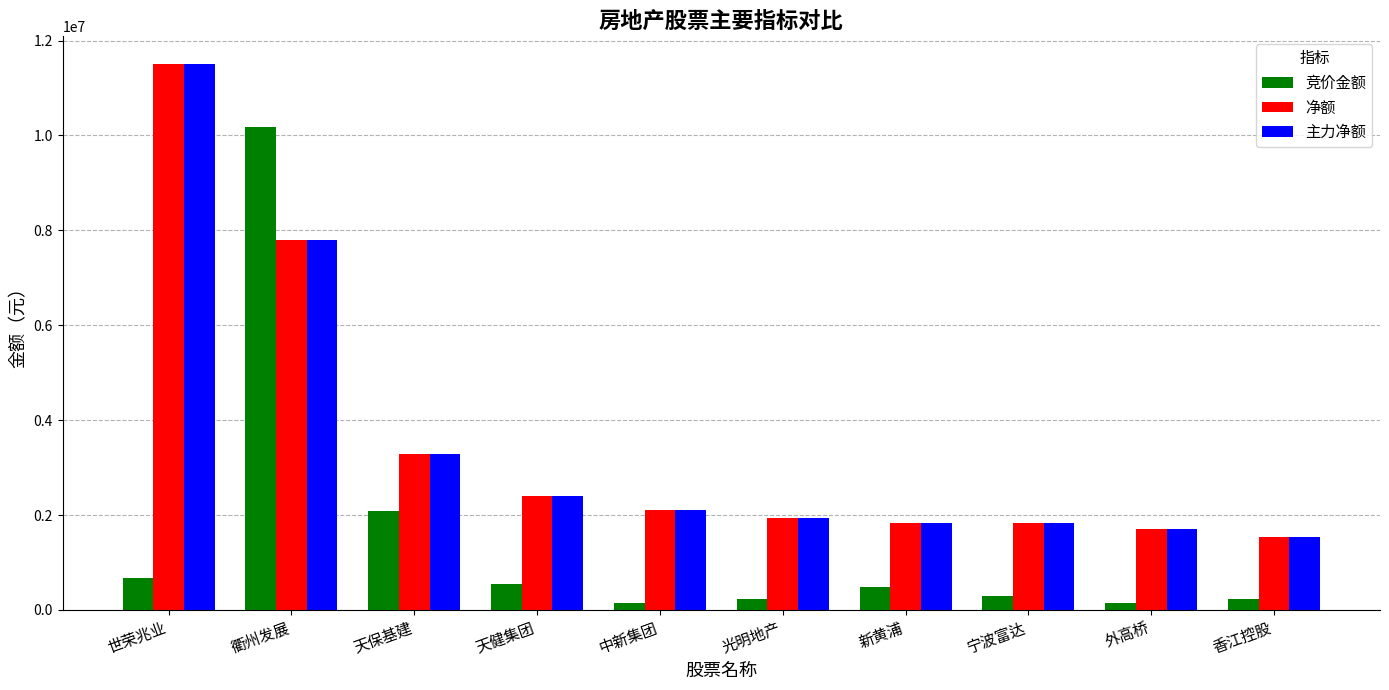

How many data points does each series have?

10